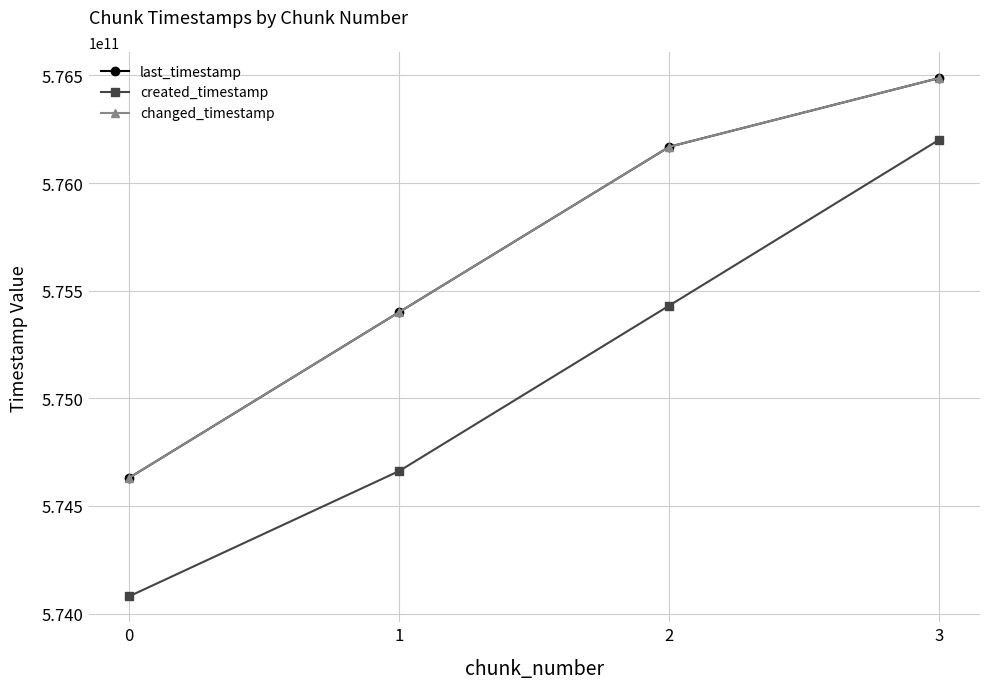

Which series changed the most between 1 and 2?

created_timestamp